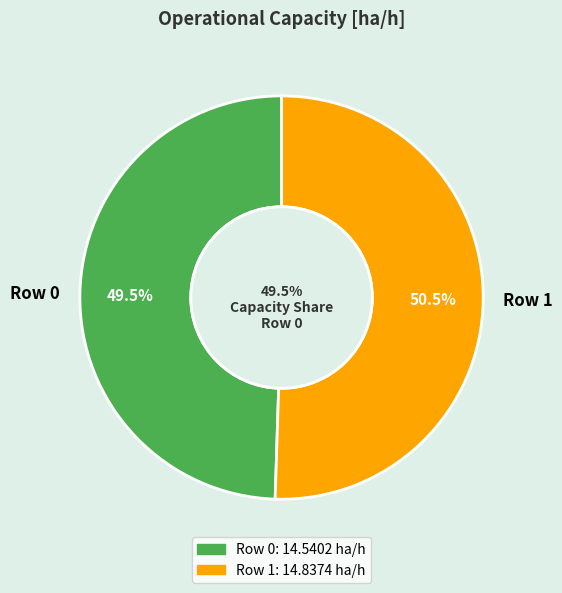

What is the change in value from Row 0 to Row 1?

+0.3